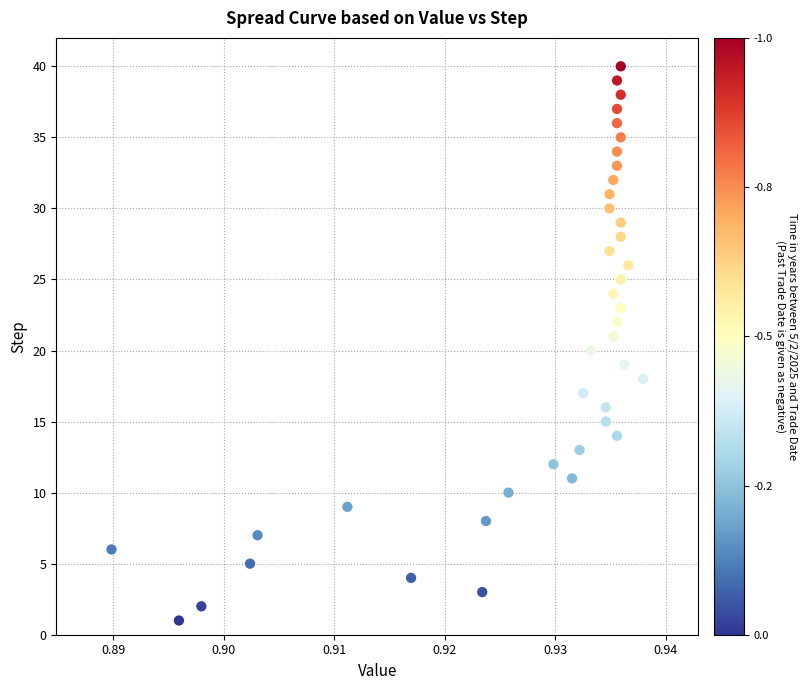

How many data points are displayed?

40